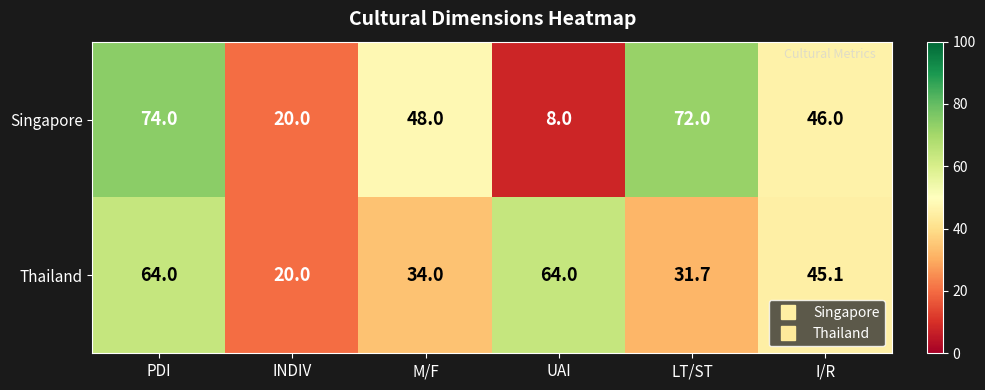

What is the average value of the Singapore series?

44.7